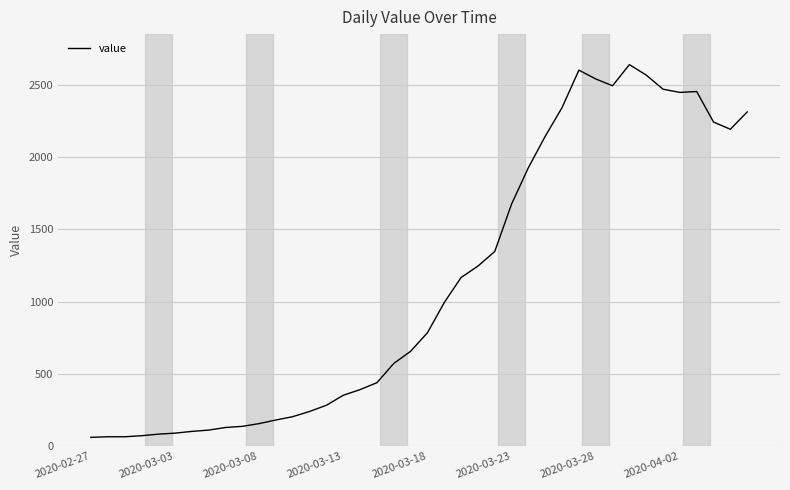

What is the minimum value shown in the chart?

61